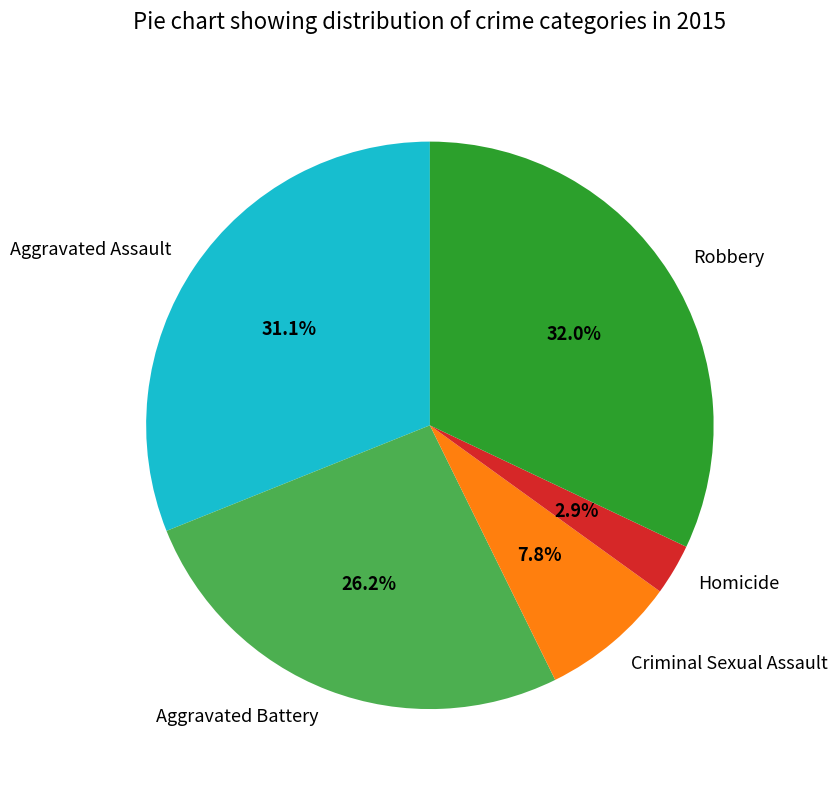

To the nearest percent, what percentage of the pie is Aggravated Battery?

26%